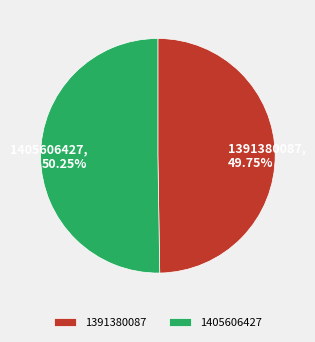

How many segments does this pie chart have?

2